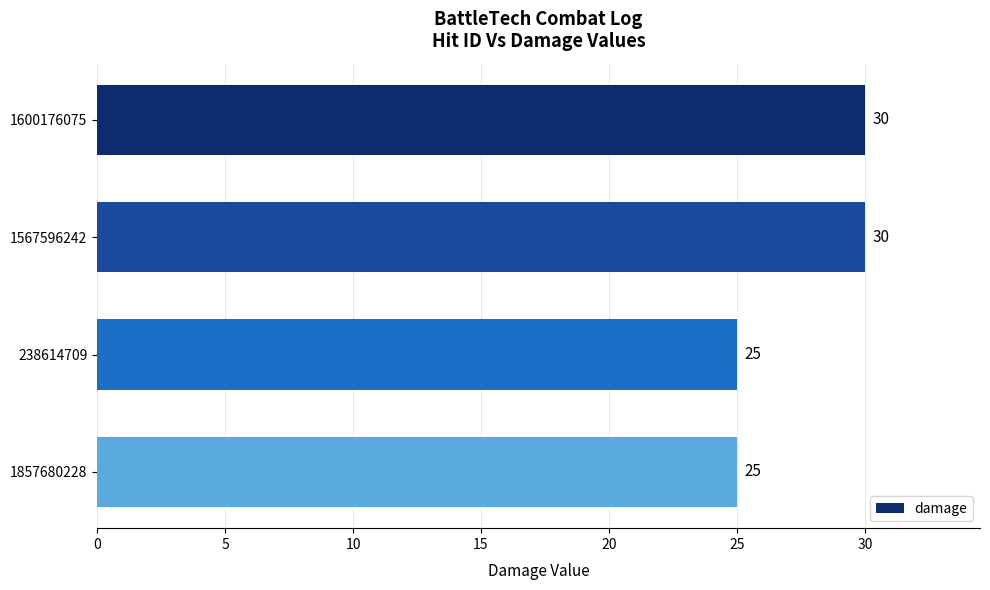

Reading top to bottom, what are all the values shown in this chart?

1600176075=30	1567596242=30	238614709=25	1857680228=25